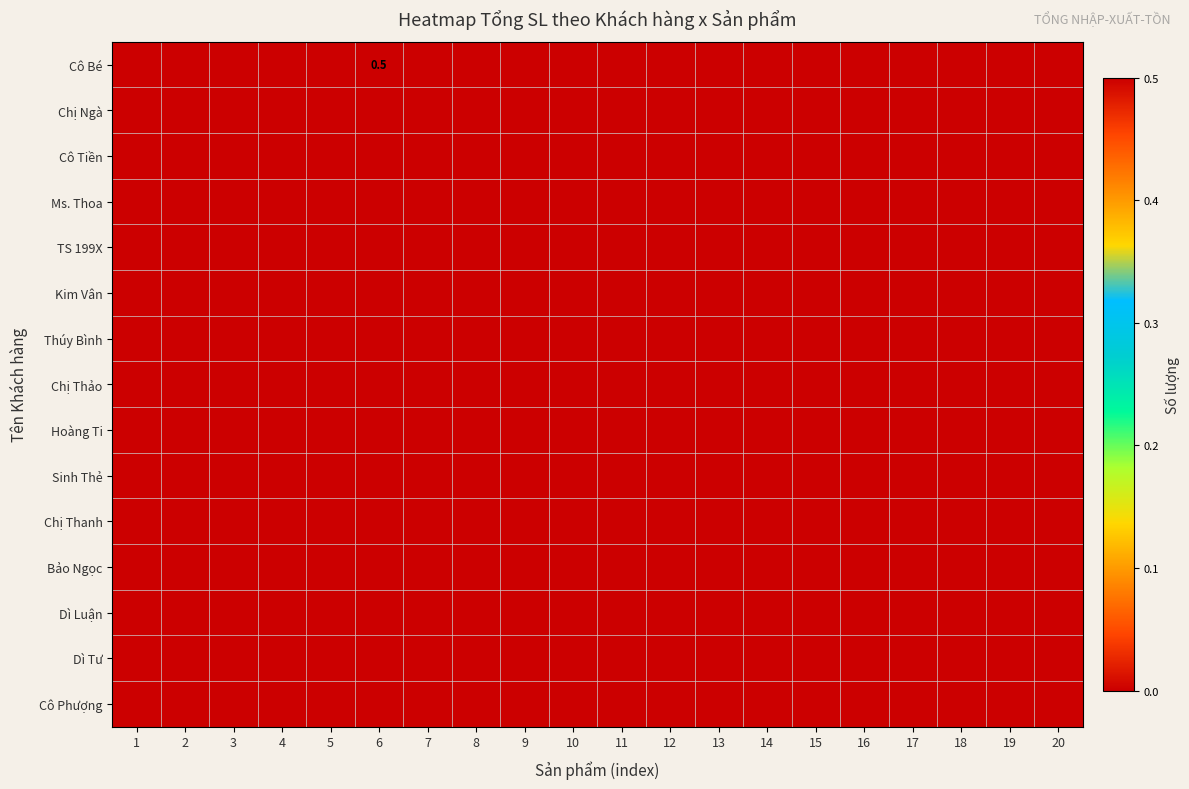

How many series are shown in this chart?

15